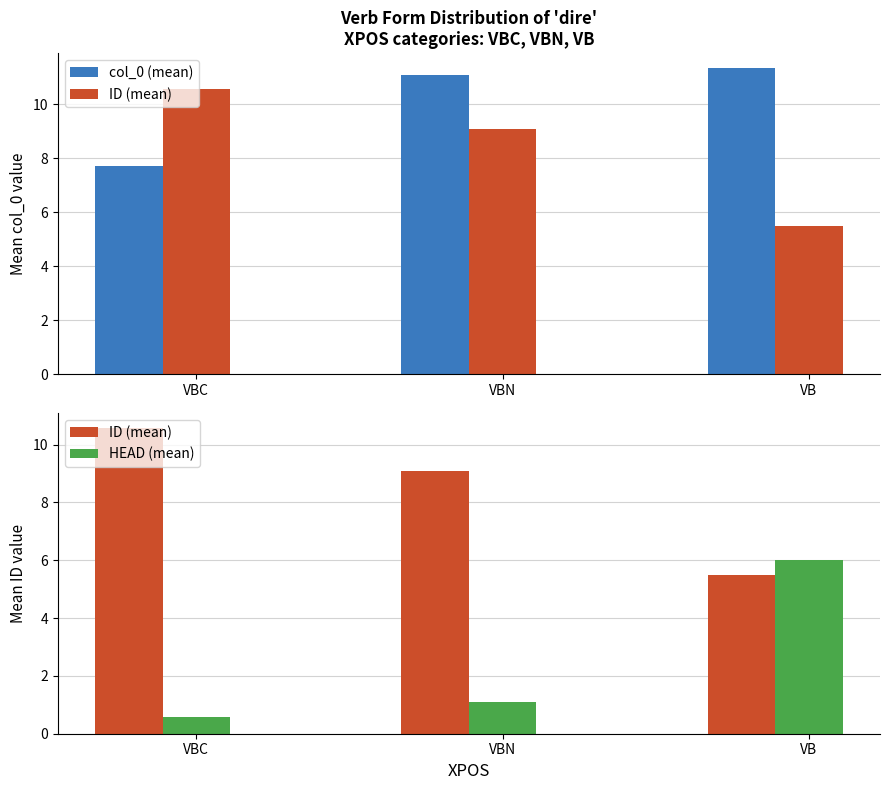

List the labels in order of ID (mean) value, largest first.

VBC, VBN, VB